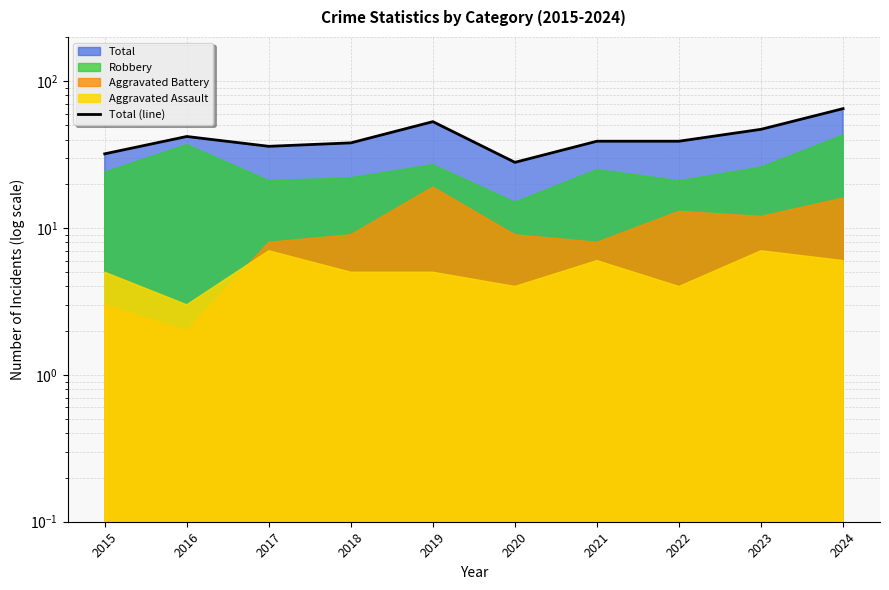

What is the difference between the second highest and minimum values?

25